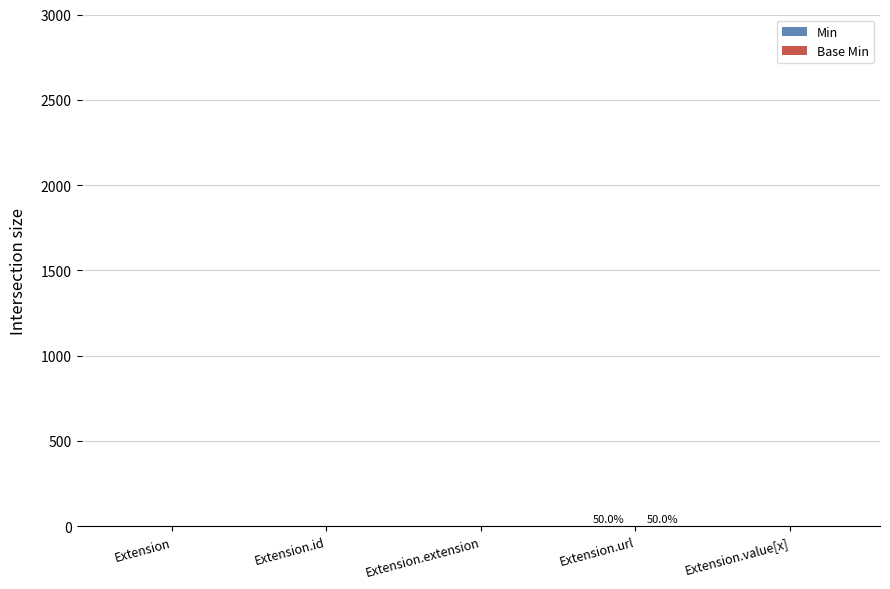

What is the sum of all Min values?

1